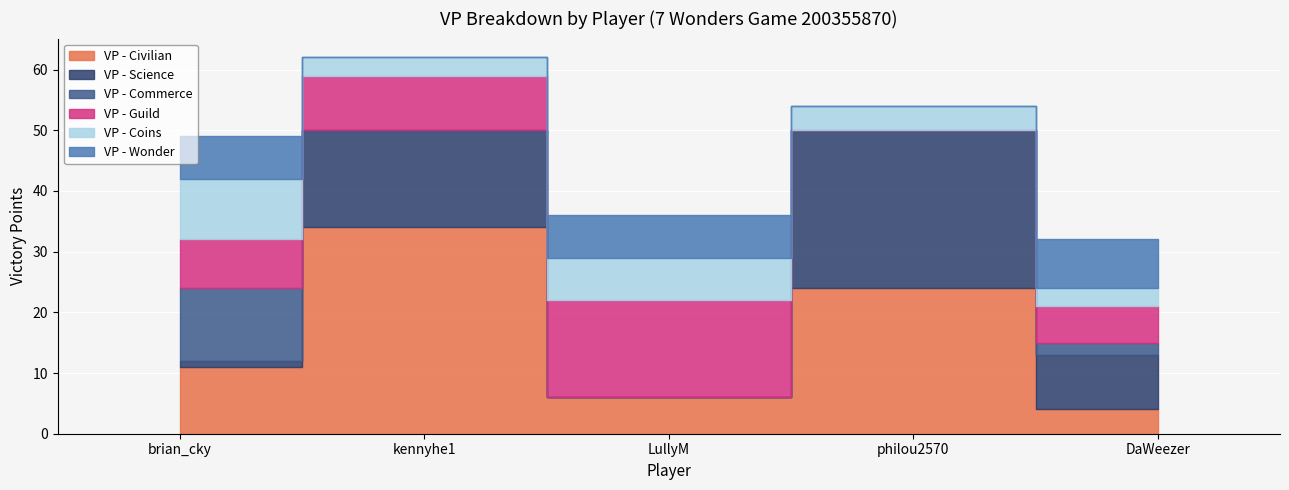

How many interior local valleys does the VP - Civilian series have?

1